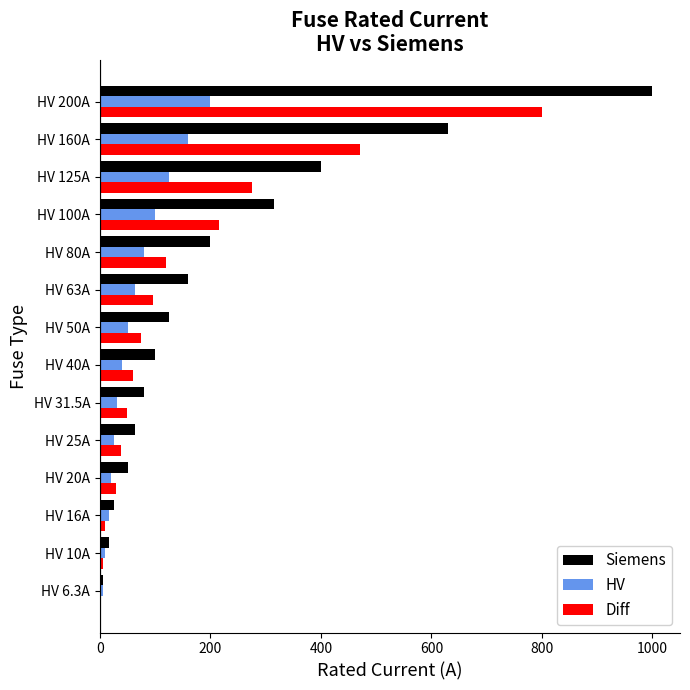

Which series changed the most between HV 40A and HV 100A?

Siemens